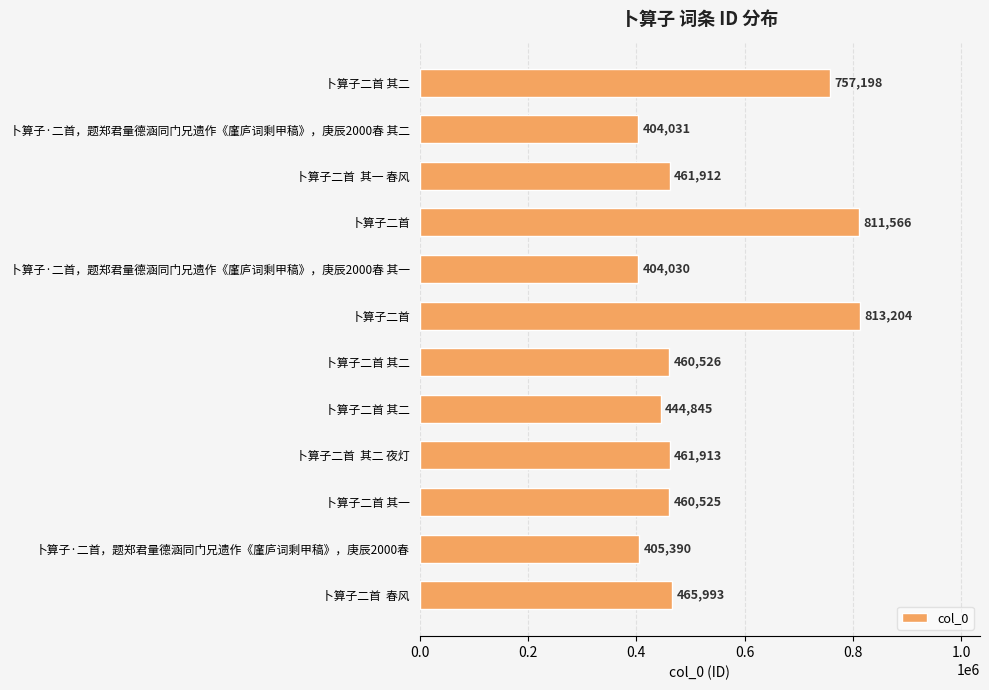

How many data points are less than 461912?

6